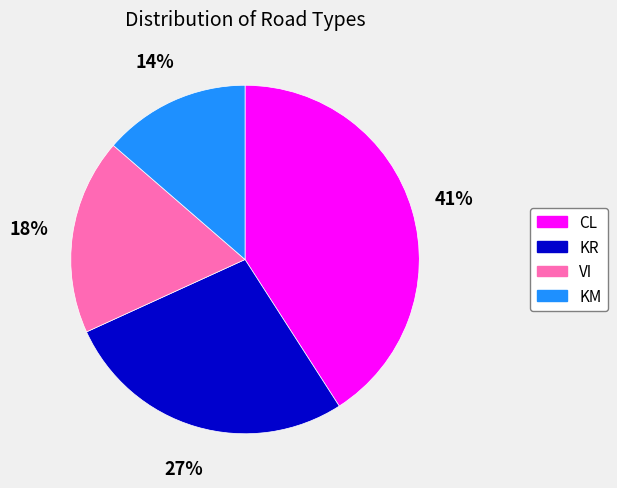

Which has a higher value, CL or VI?

CL